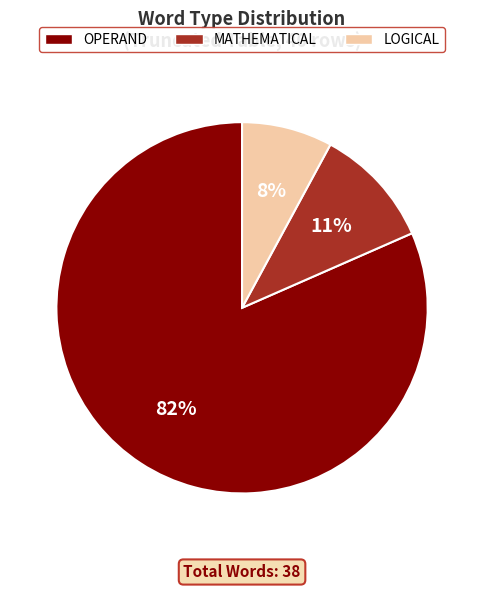

Which category has the biggest portion of the pie?

OPERAND